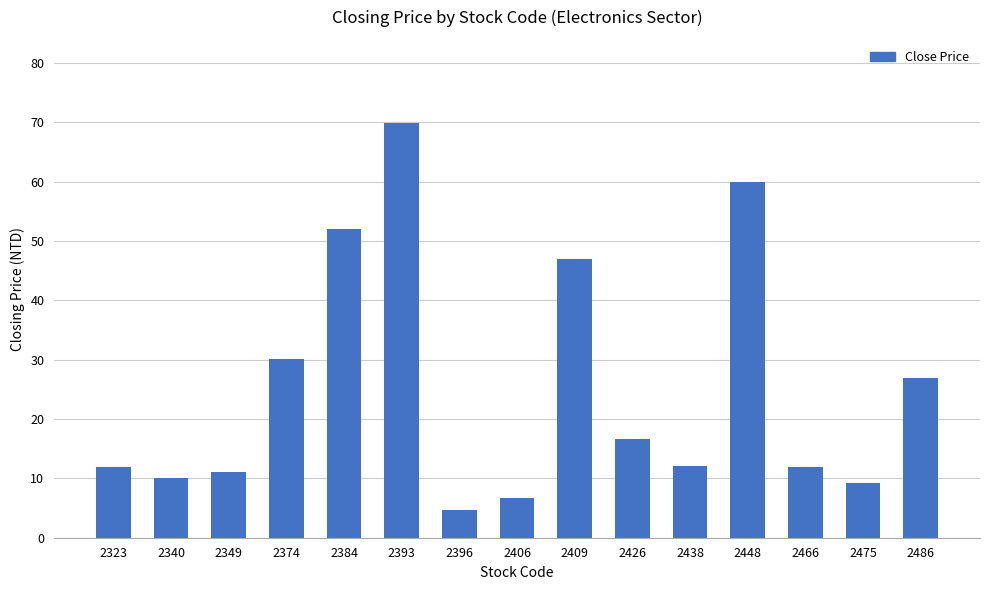

Which label corresponds to the largest value in the chart?

2393